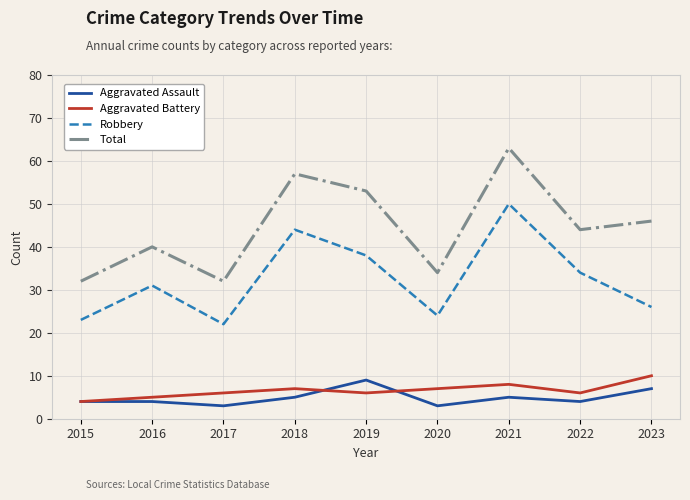

What is the total value across all series at 2023?

89